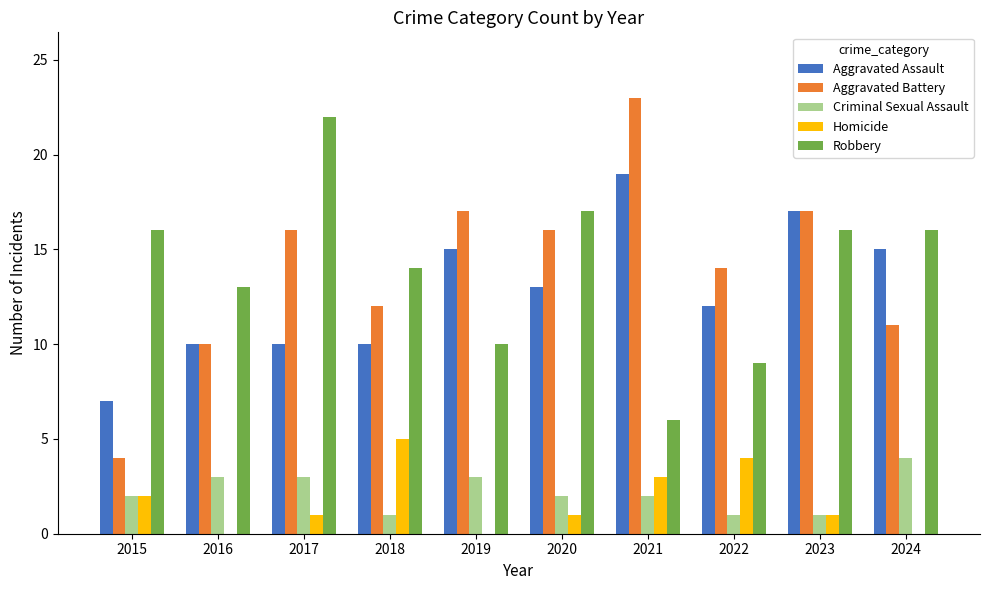

Read the Robbery value at 2024, to the nearest 10.

20